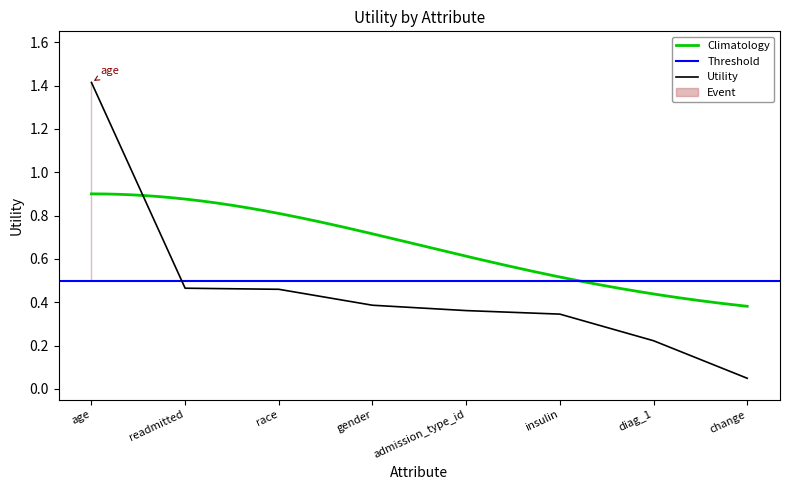

What position from the right is race?

6